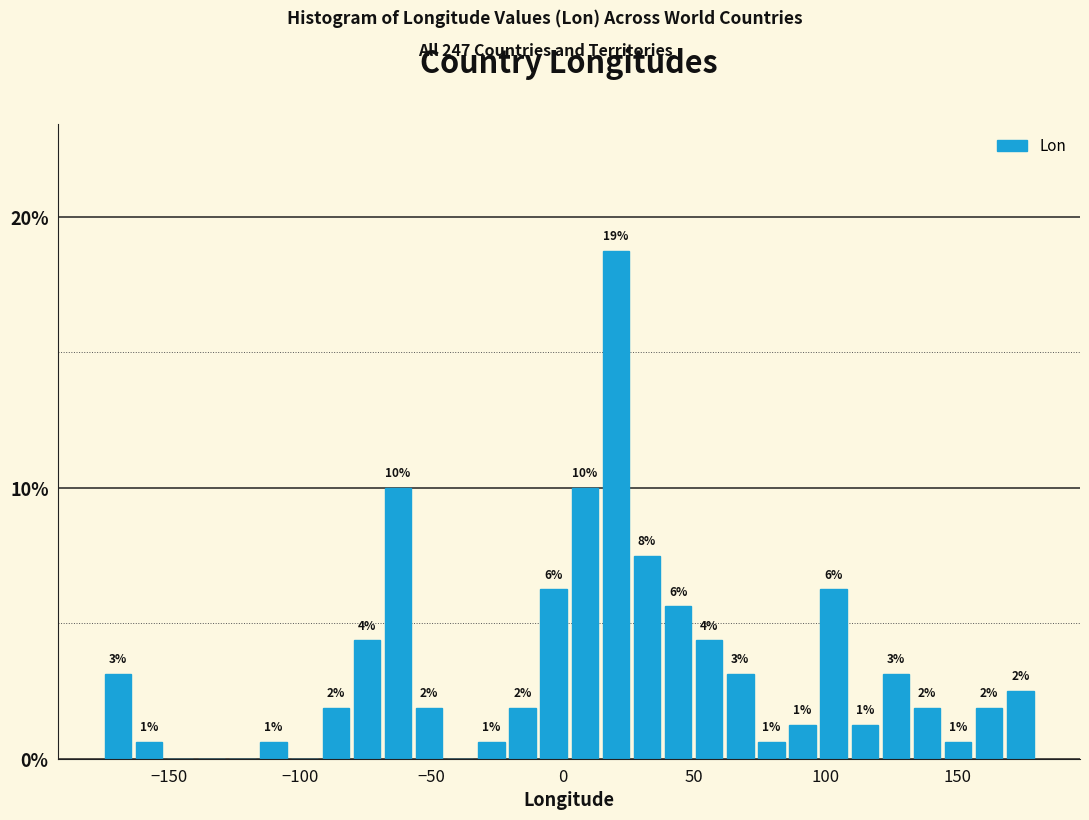

Read against the x-axis, roughly where is the centre of the tallest bar?

20